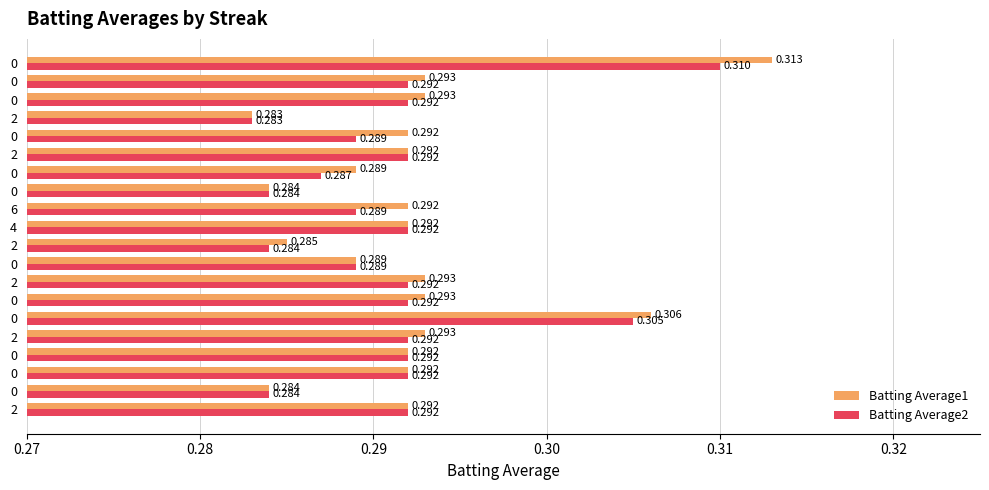

What is the value of the Batting Average1 bar at the 20th from the left?

0.3